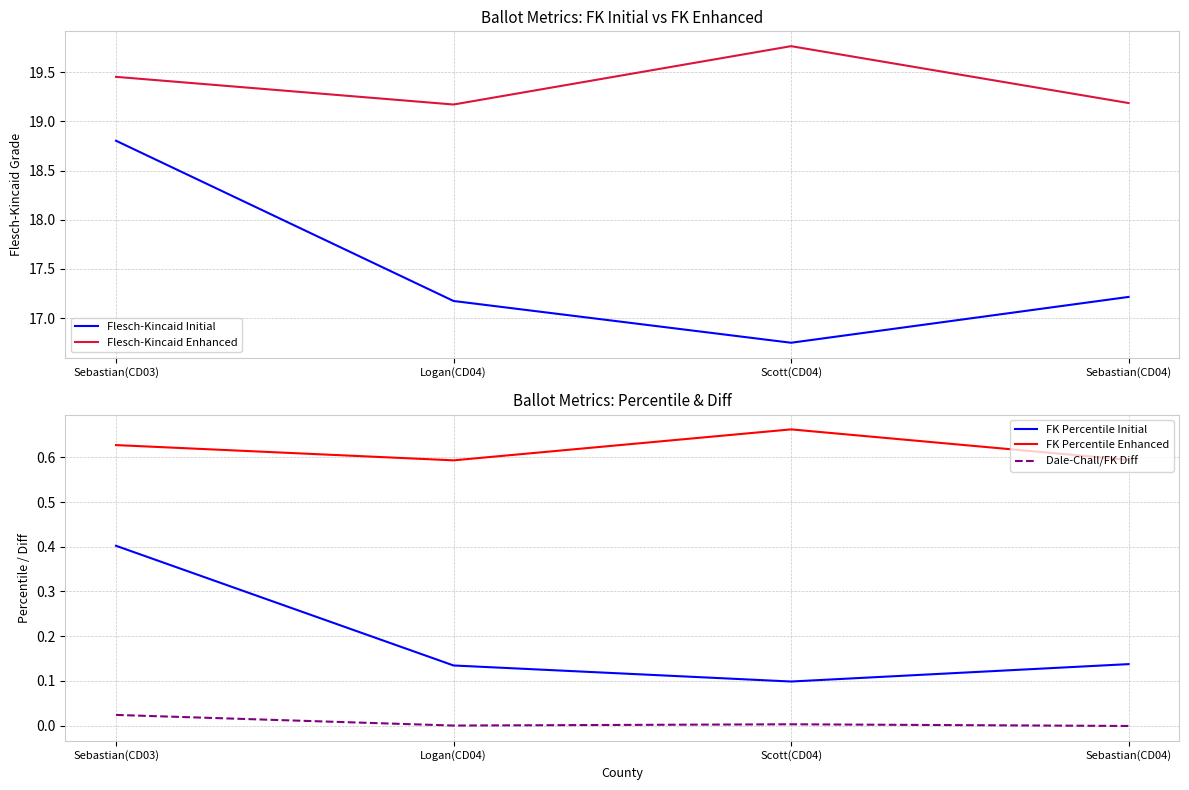

Does the chart display data point markers on the line(s)?

No